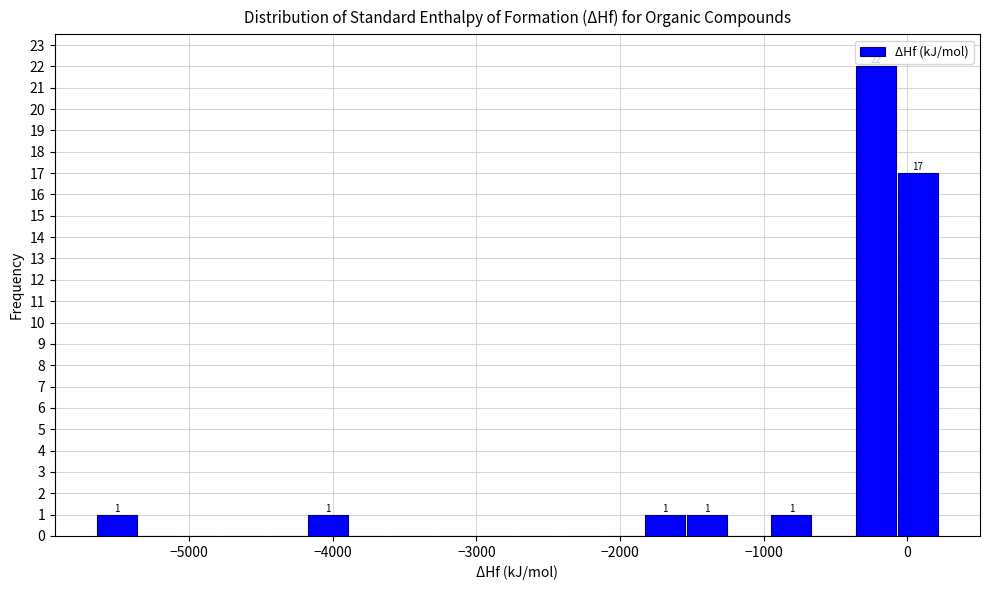

Around what value on the x-axis is the tallest bar? Give the approximate position of its centre, as read against the axis.

-200